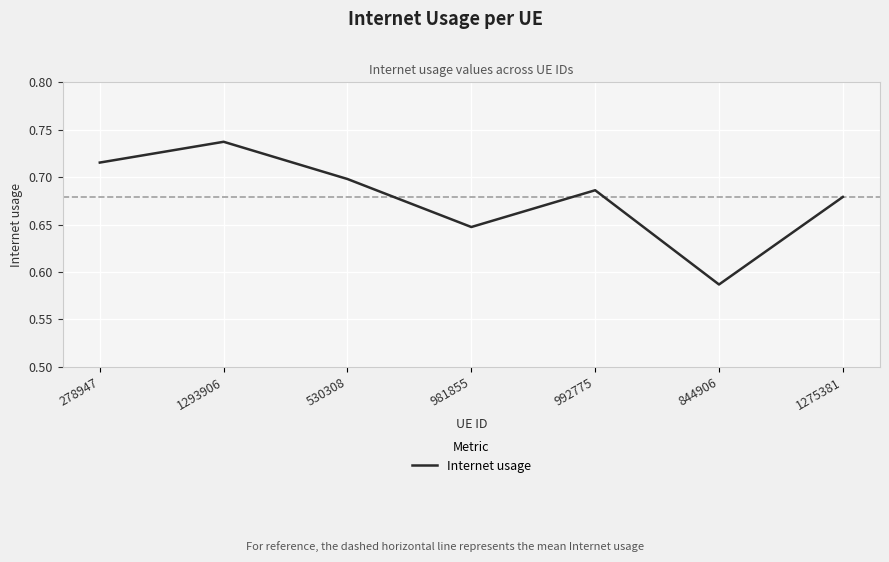

How many interior local peaks (higher than both neighbors) does the data have?

2